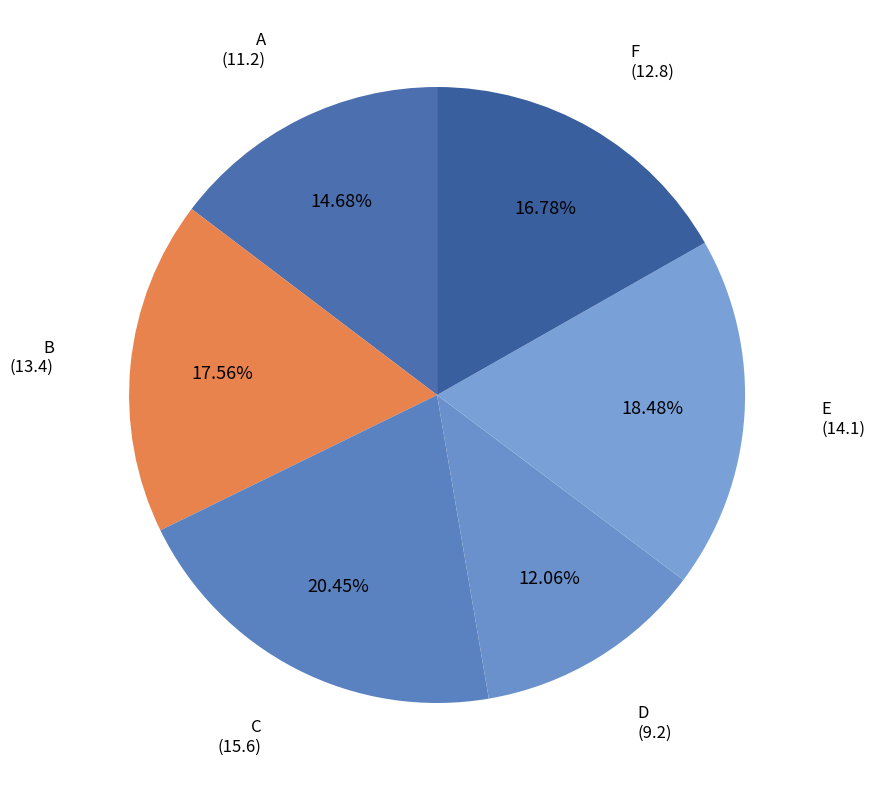

What is the smallest slice in the pie chart?

D